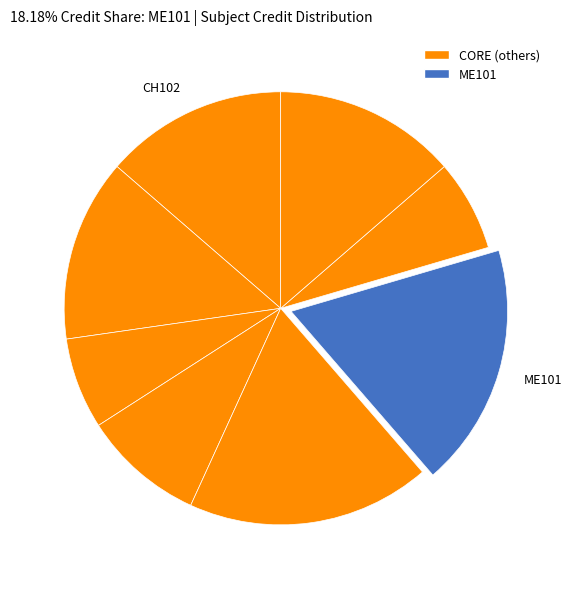

How many segments does this pie chart have?

8